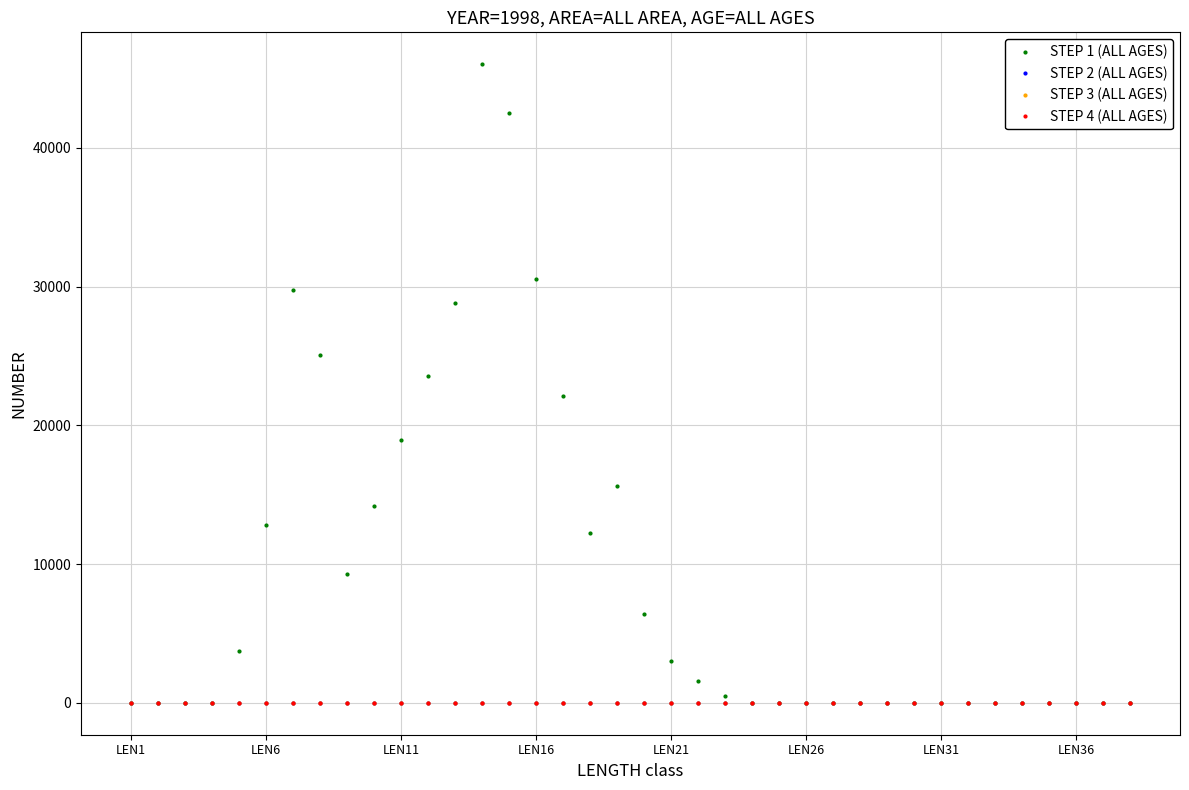

Is this an area chart (filled region under the line)?

No